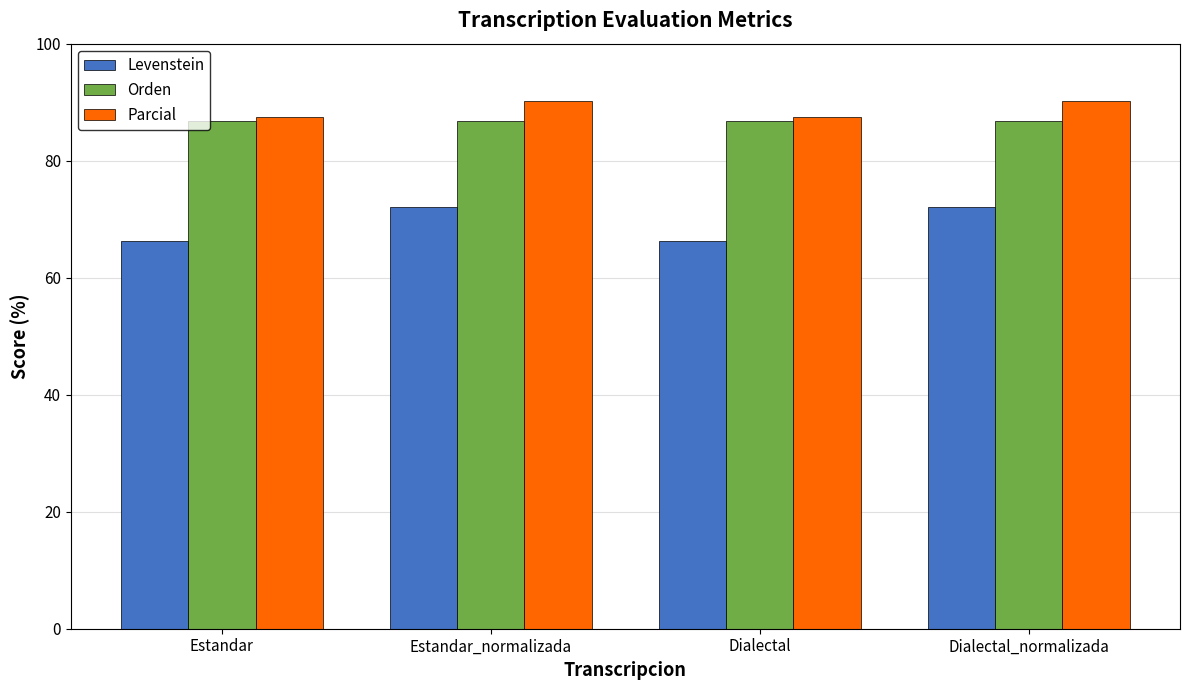

Are the bars horizontal?

No